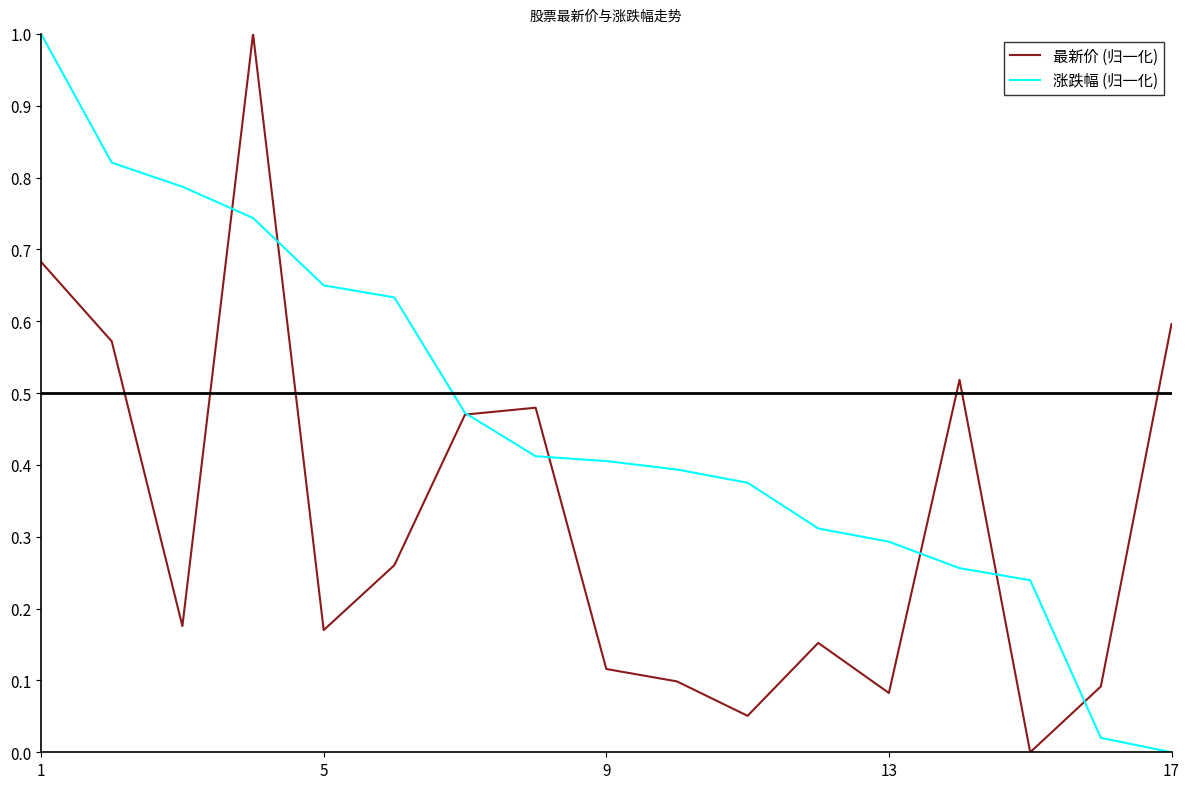

What is the maximum value for 最新价 (归一化)?

1.0